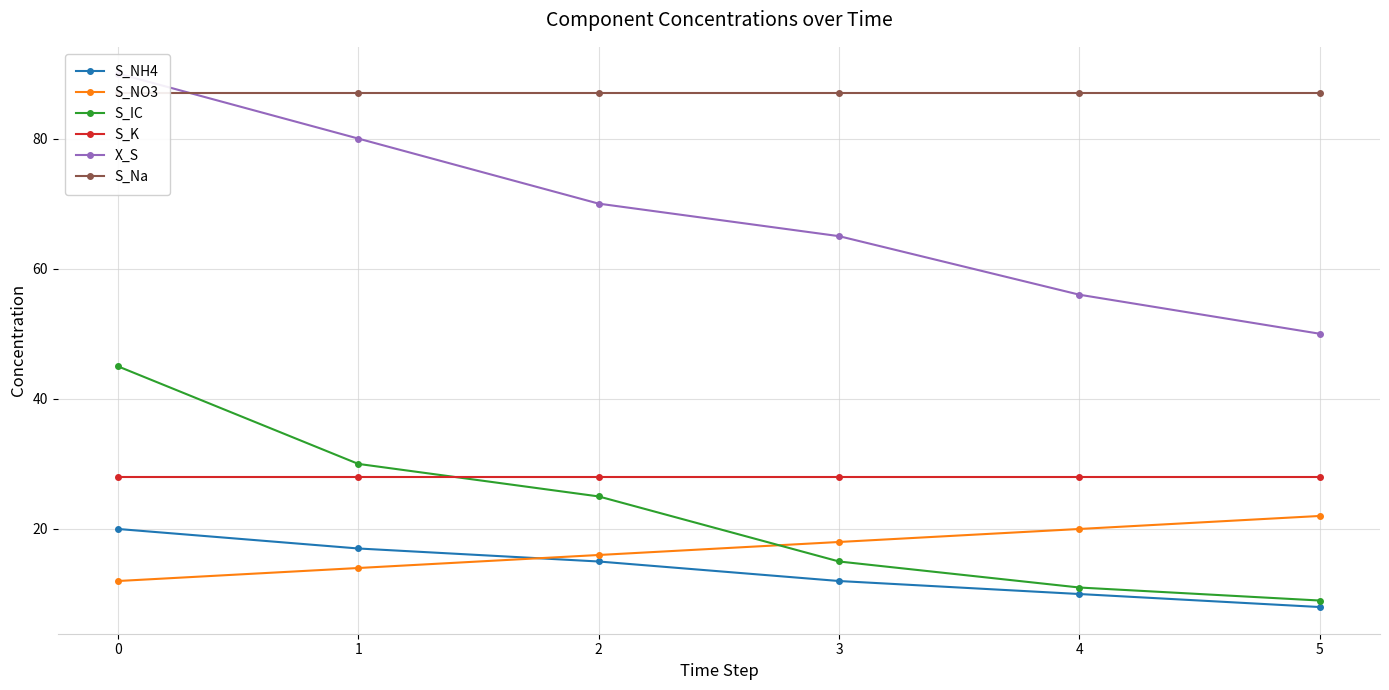

What is the difference between the X_S values at 0 and 1?

10